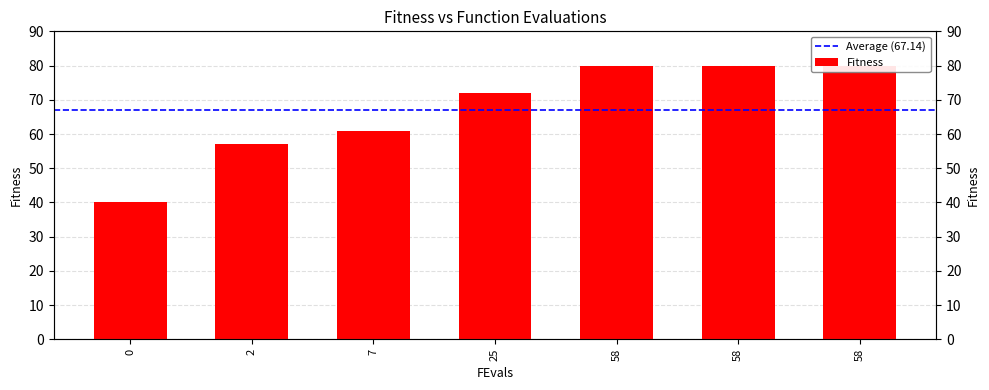

What is the smallest value displayed?

40